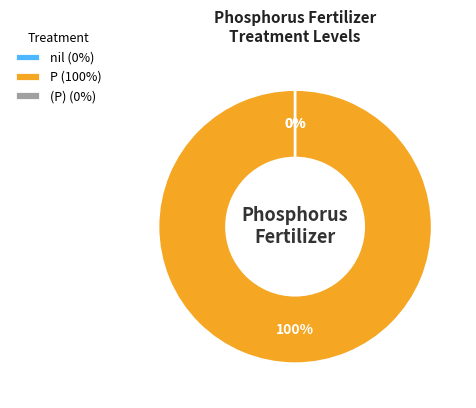

Rank the categories by value from lowest to highest.

nil, (P), P